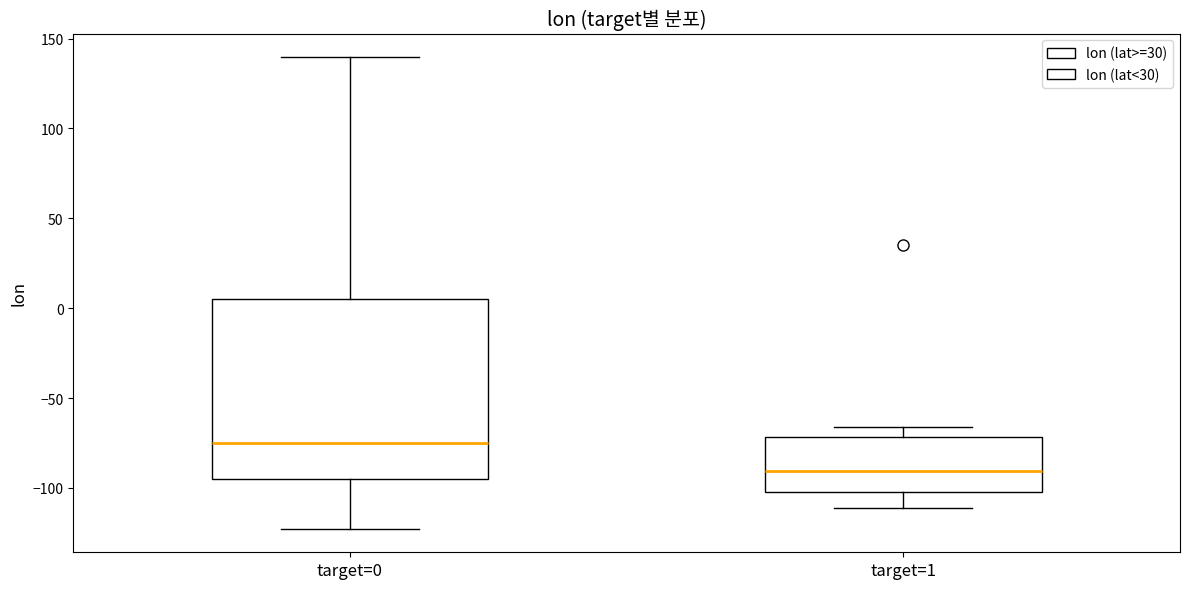

Reading left to right, read every box against the y-axis: the position of its median line, the range the box covers, and the ends of its whiskers. The values are not printed on the chart, so give them approximately, as read against the axis.

target=0: median -75, box -95 to 5, whiskers -125 to 140
target=1: median -90, box -100 to -70, whiskers -110 to -65